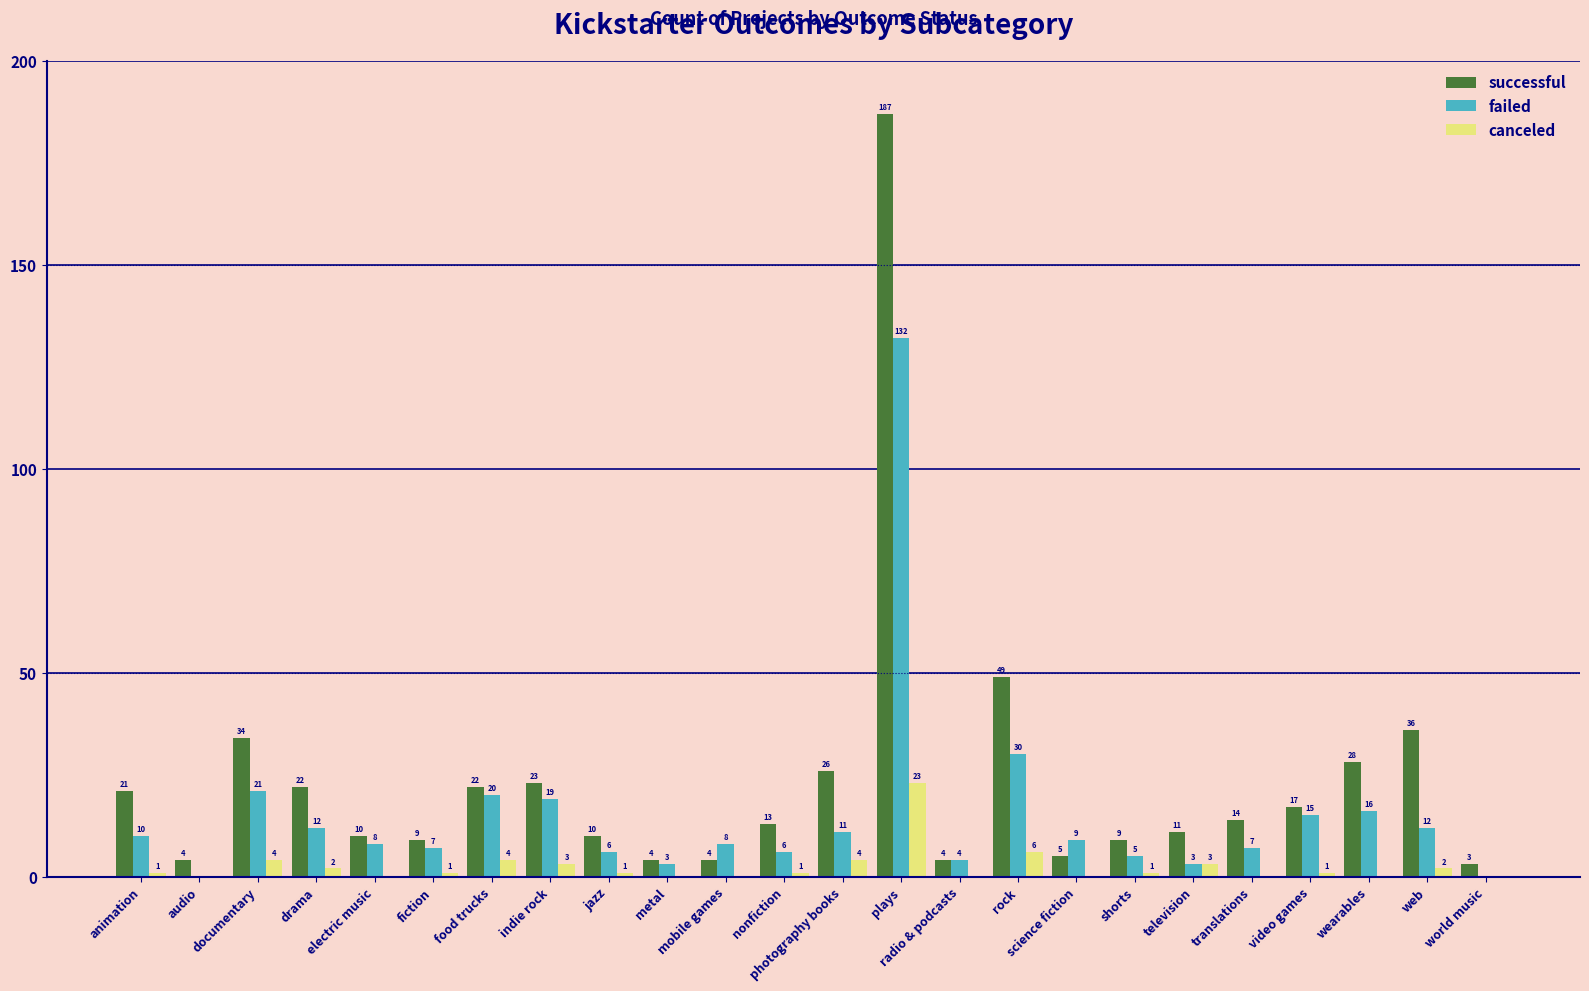

Between mobile games and photography books, which series saw the biggest shift?

successful